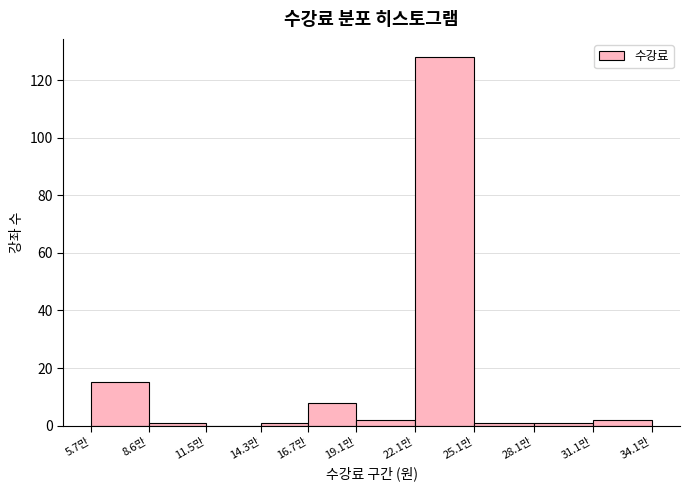

Reading left to right, what are all the values shown in this chart?

5.7만=15	8.6만=1	11.5만=0	14.3만=1	16.7만=8	19.1만=2	22.1만=128	25.1만=1	28.1만=1	31.1만=2